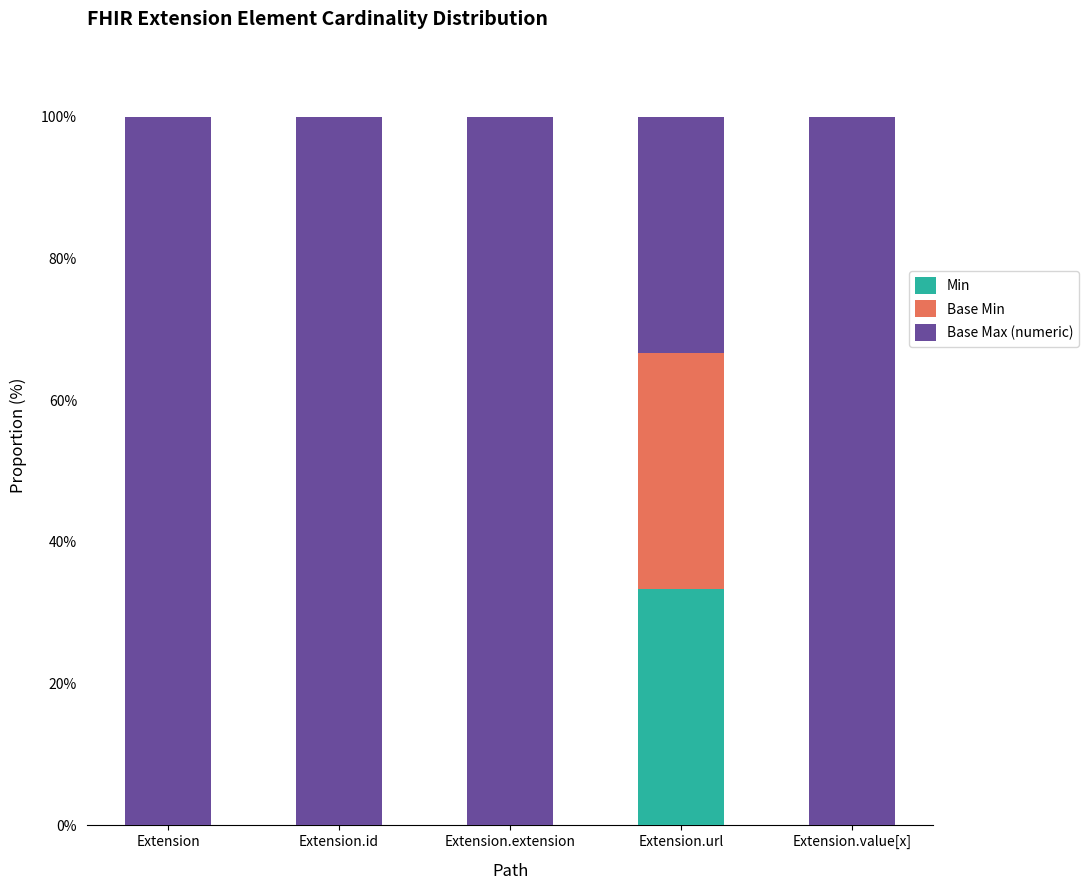

What is the highest value of the Min series?

33.3